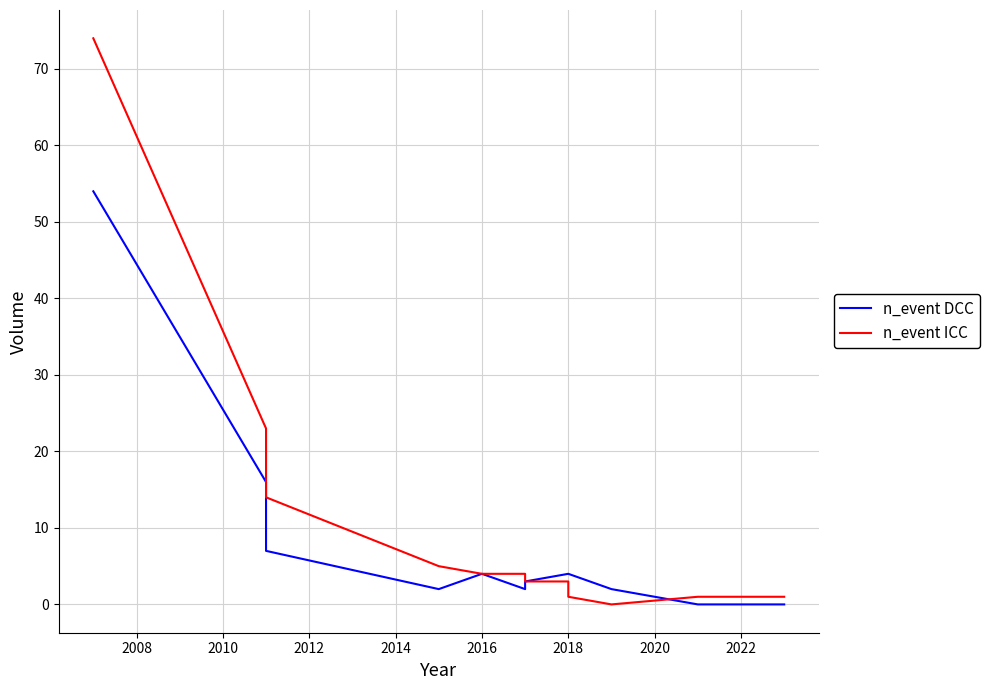

Which series ends up on top after the final intersection of n_event DCC and n_event ICC?

n_event ICC